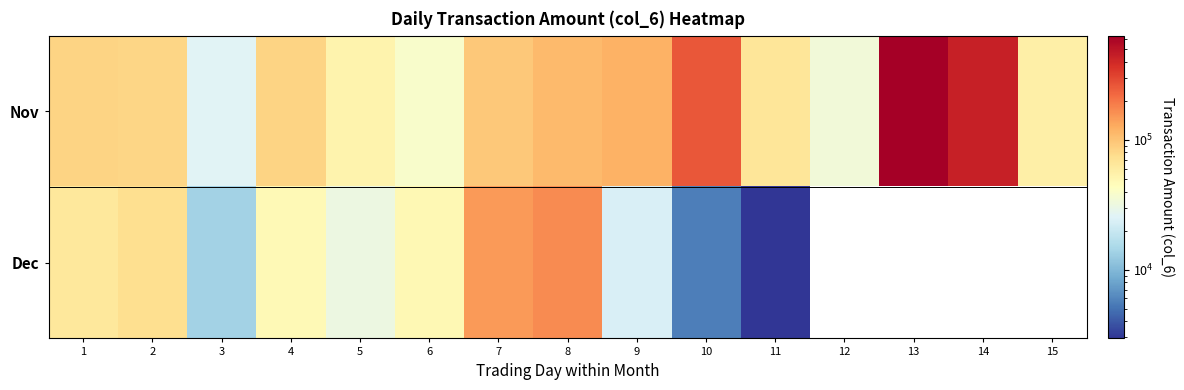

What is the sum of all Nov values?

2184430.0